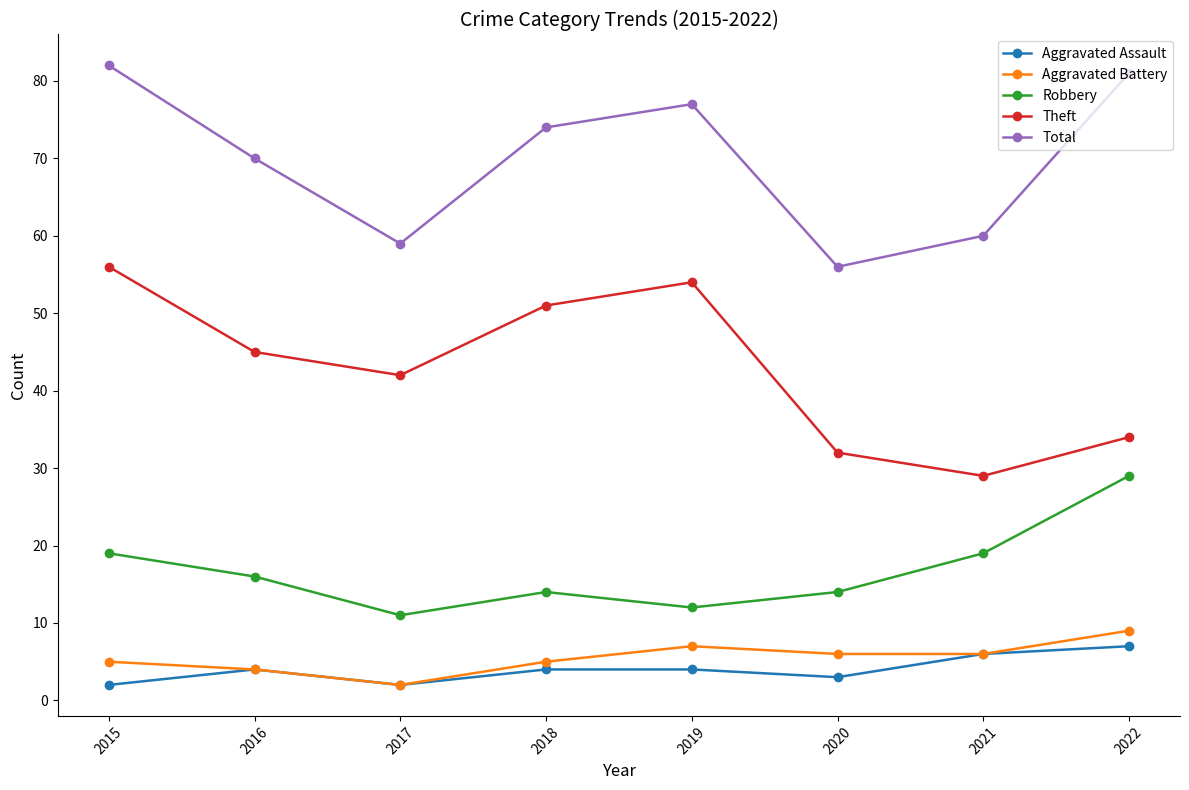

What is the difference between the Theft values at 2019 and 2018?

3